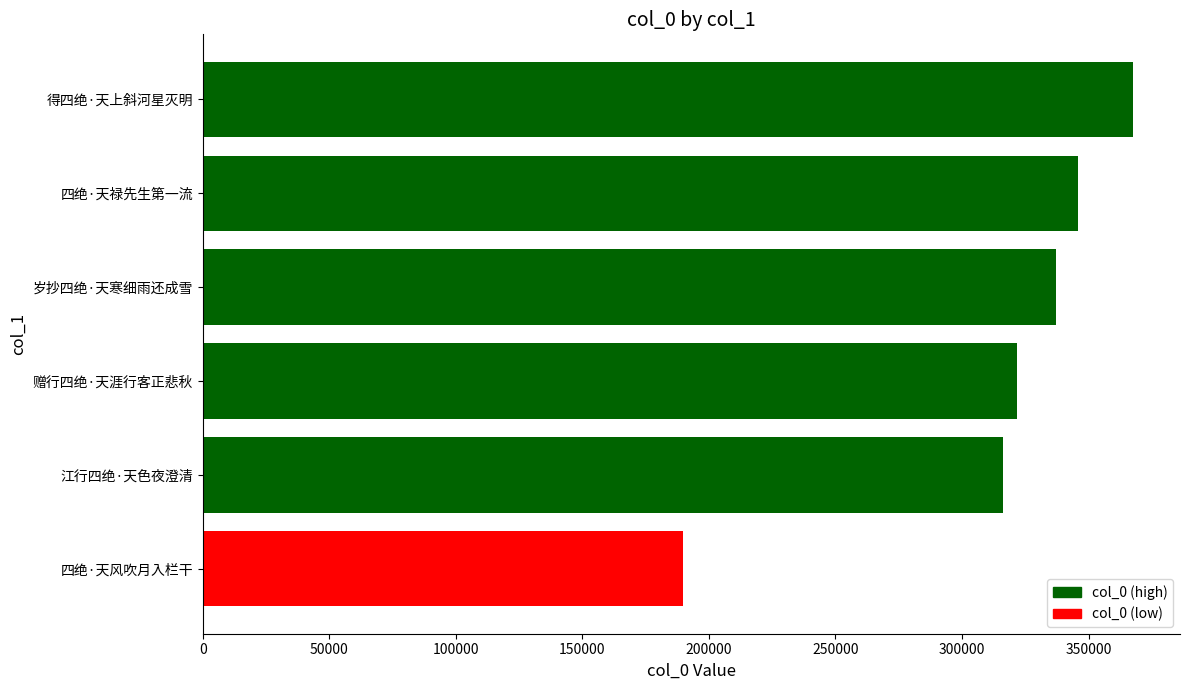

List the labels in order of value, largest first.

得四绝·天上斜河星灭明, 四绝·天禄先生第一流, 岁抄四绝·天寒细雨还成雪, 赠行四绝·天涯行客正悲秋, 江行四绝·天色夜澄清, 四绝·天风吹月入栏干